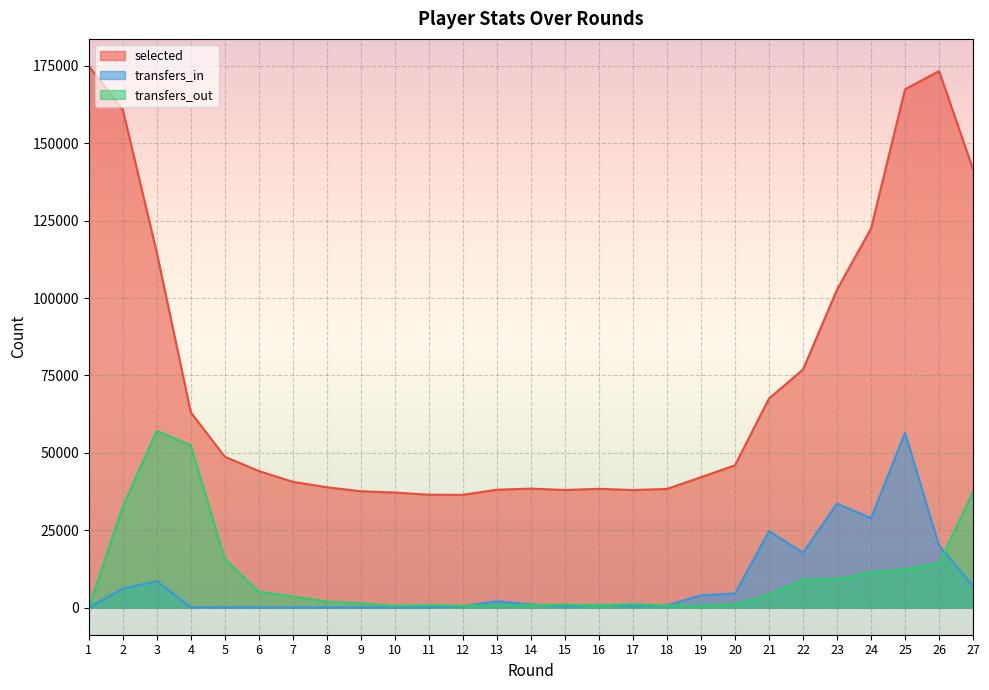

At which label does transfers_out first exceed 1951?

2